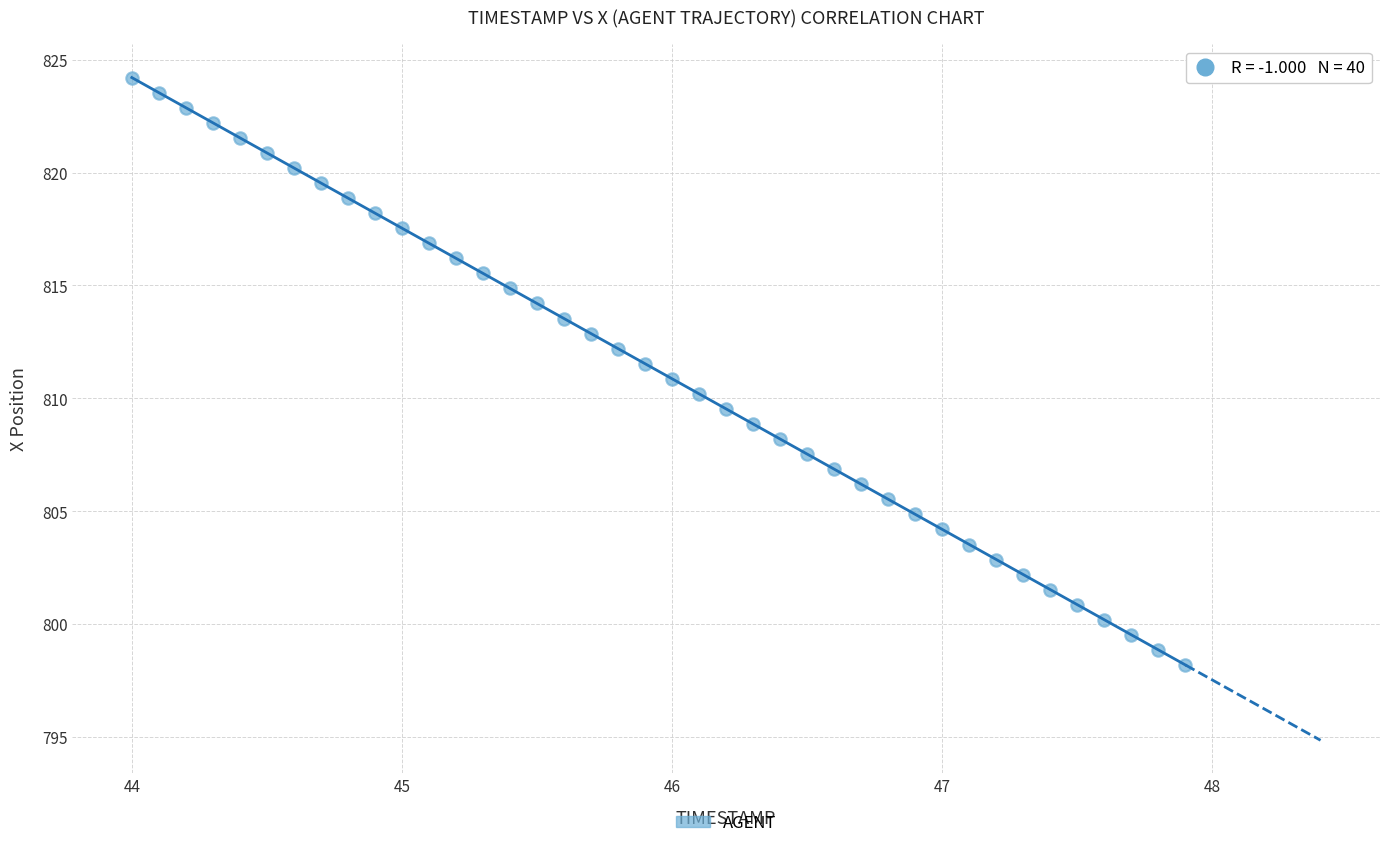

What is the range of Y values (max minus min)?

26.0